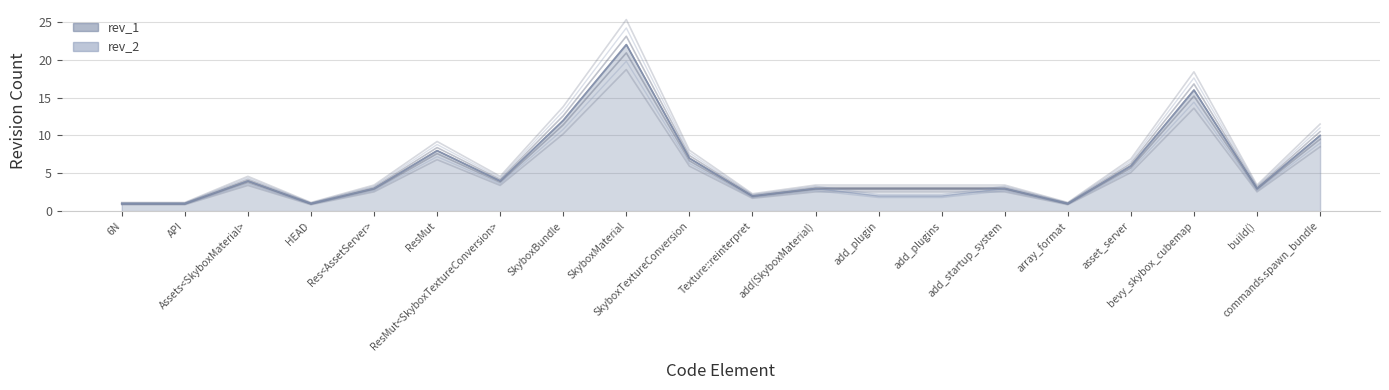

List the series in order of their peak value, highest first.

rev_1, rev_2